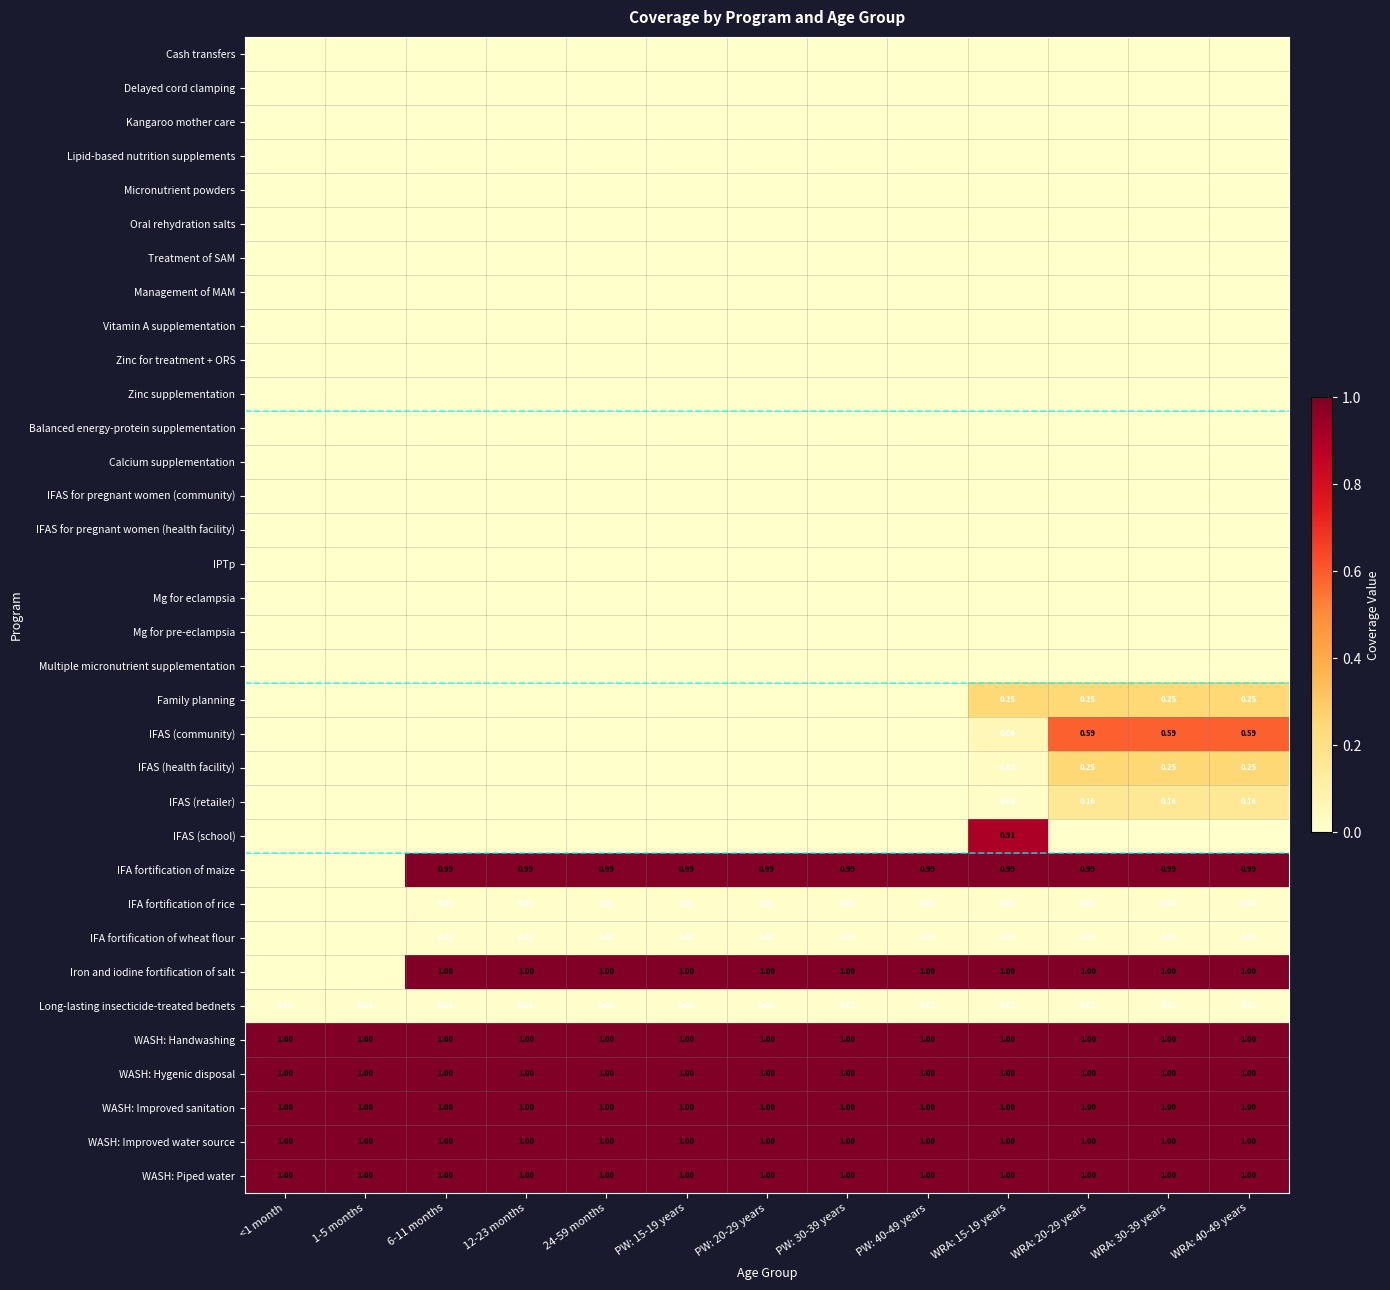

What is the total value across all series at WRA: 20-29 years?

8.3